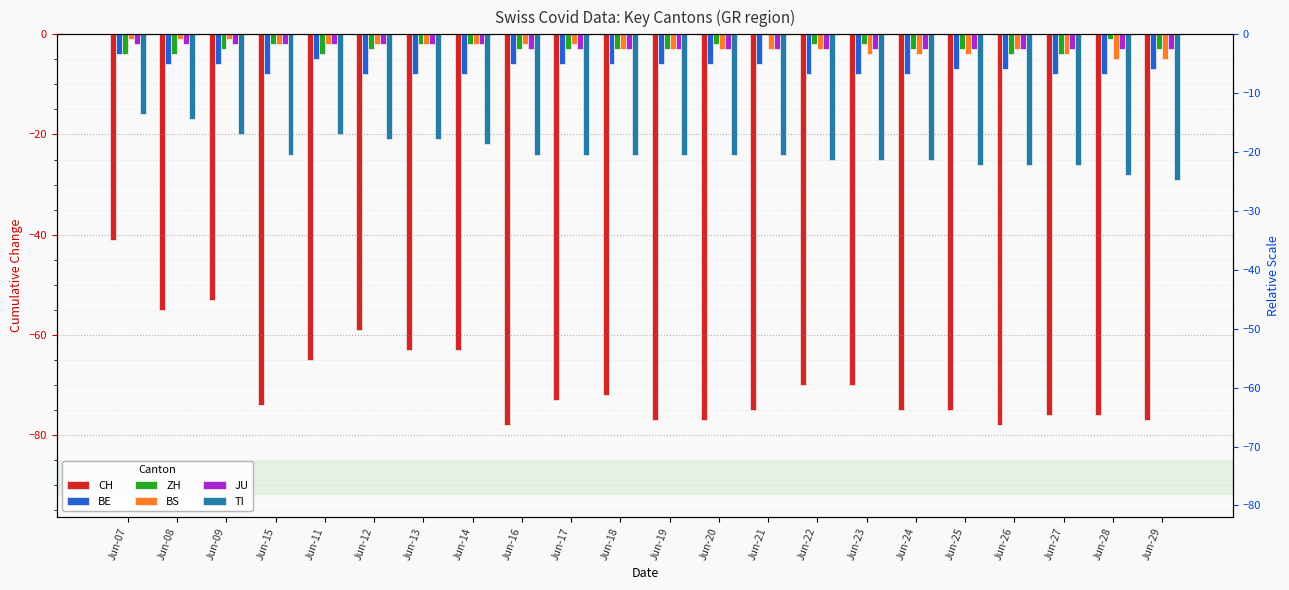

Which category has the highest value in the JU series?

Jun-07